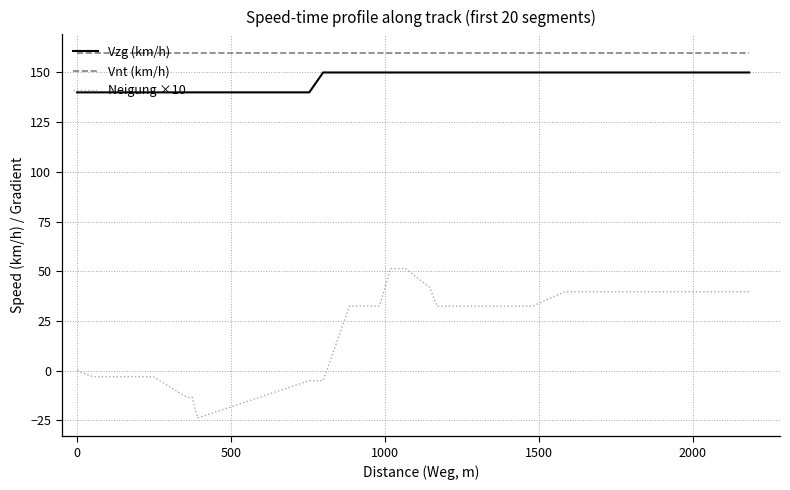

Does the chart display data point markers on the line(s)?

No